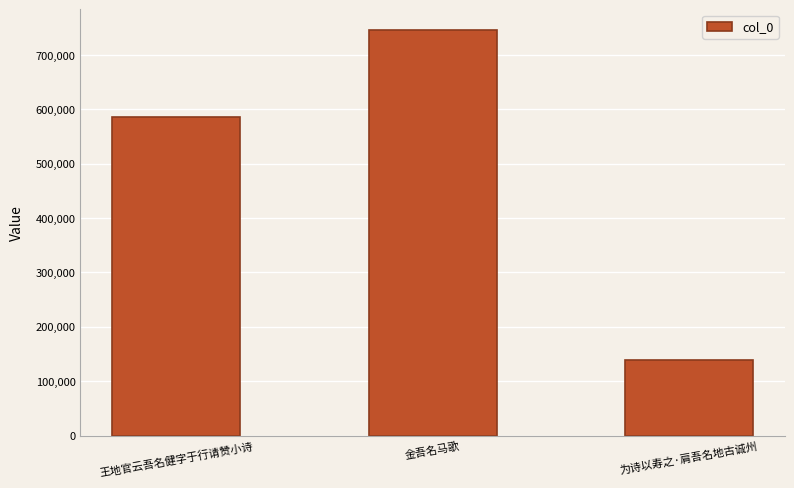

What position from the left is 金吾名马歌?

2